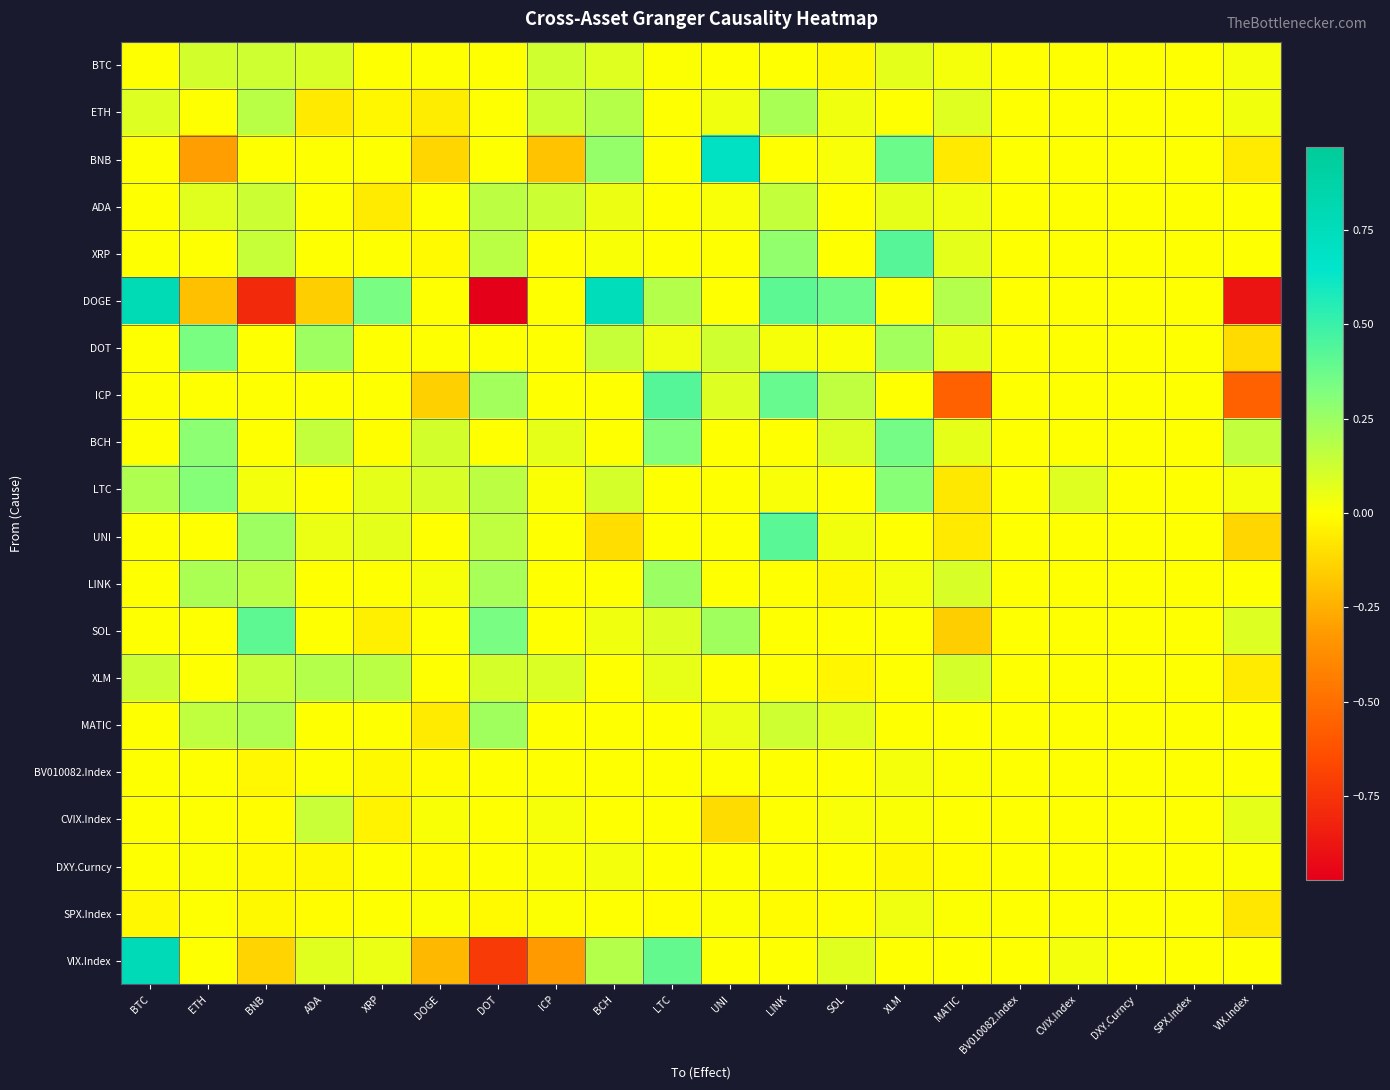

Which series has the largest range (max minus min)?

DOGE